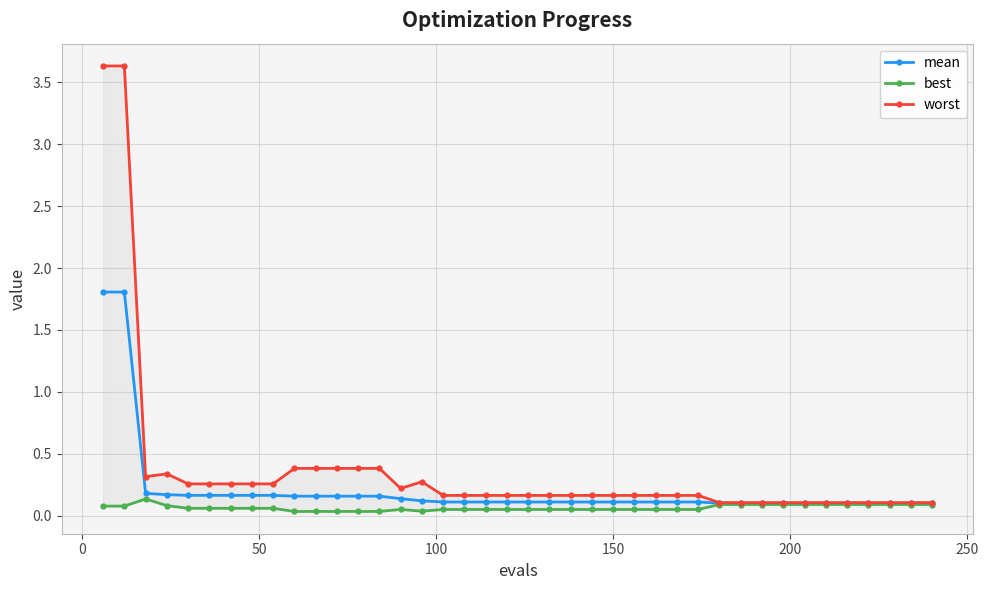

What is the value of the mean point at the 2nd from the left?

1.8